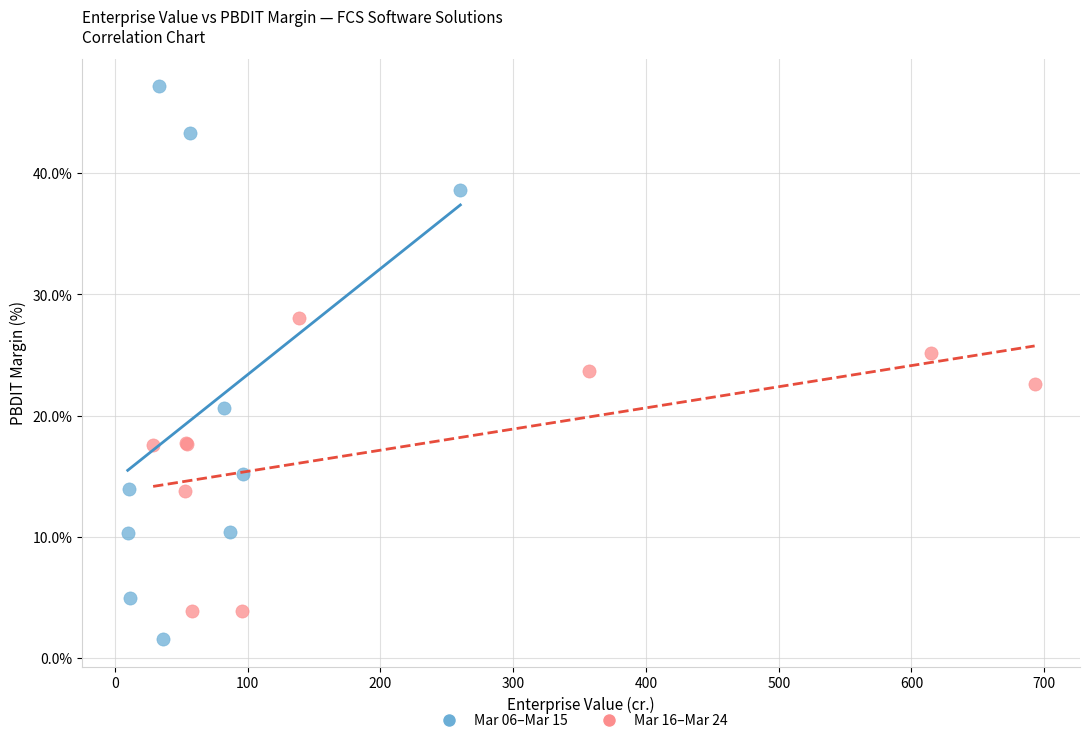

Which series contains the lowest Y value?

Mar 06–Mar 15